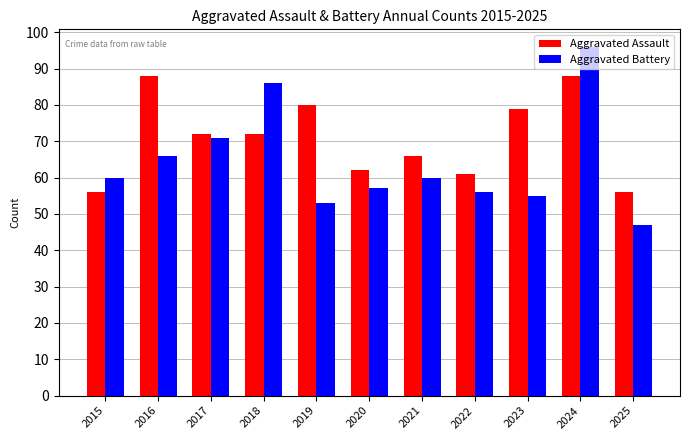

What are all the series names shown in the legend?

Aggravated Assault, Aggravated Battery